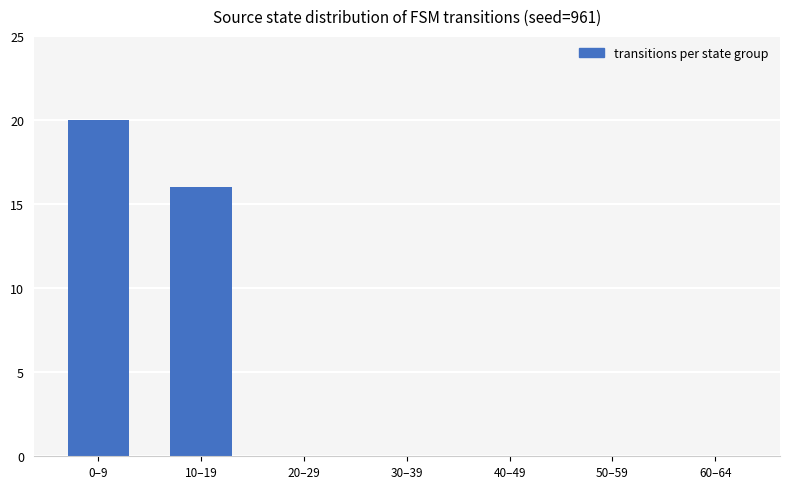

Where is the data nearest to the value 10?

10–19